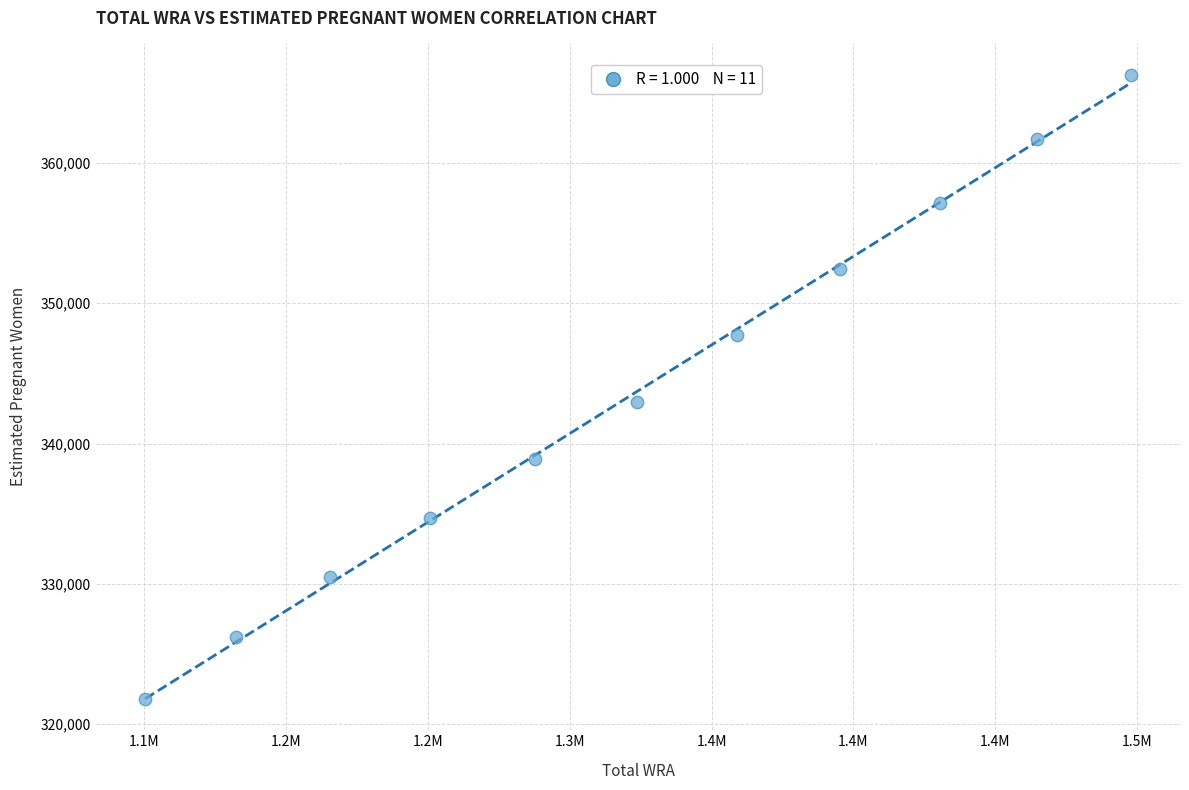

What Y value in the scatter plot is closest to 344039?

342986.5